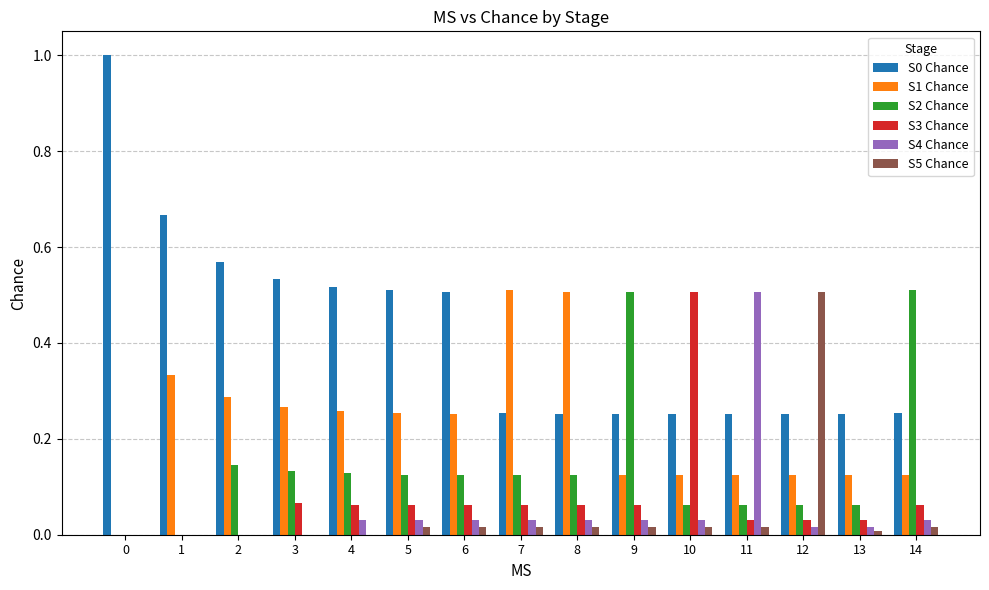

Is it true that S1 Chance equals 0.2 at 10?

False